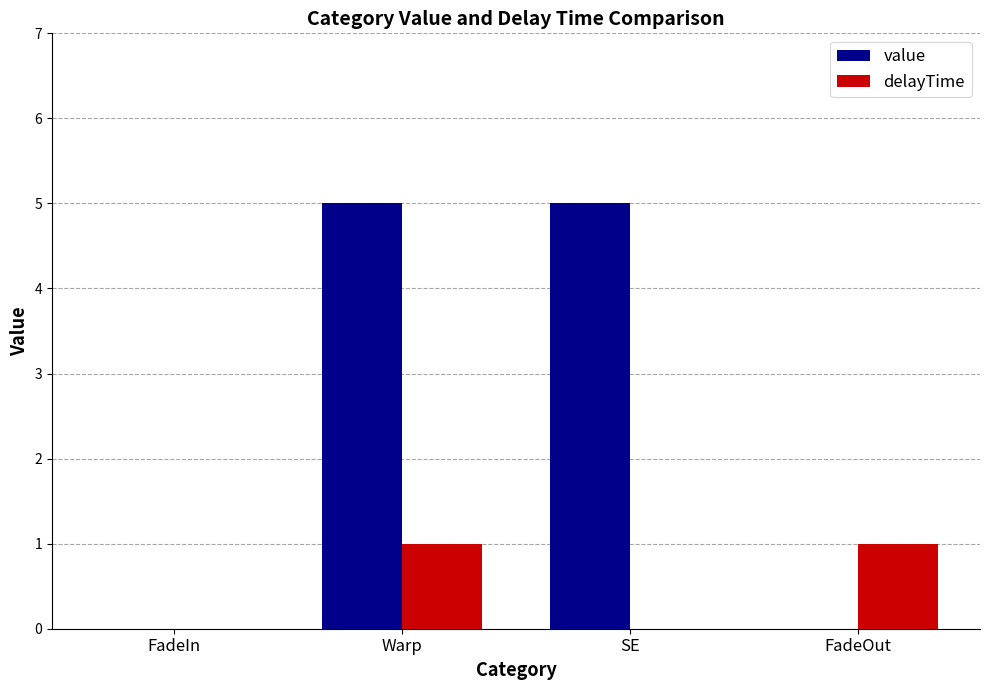

How many data points does each series have?

4